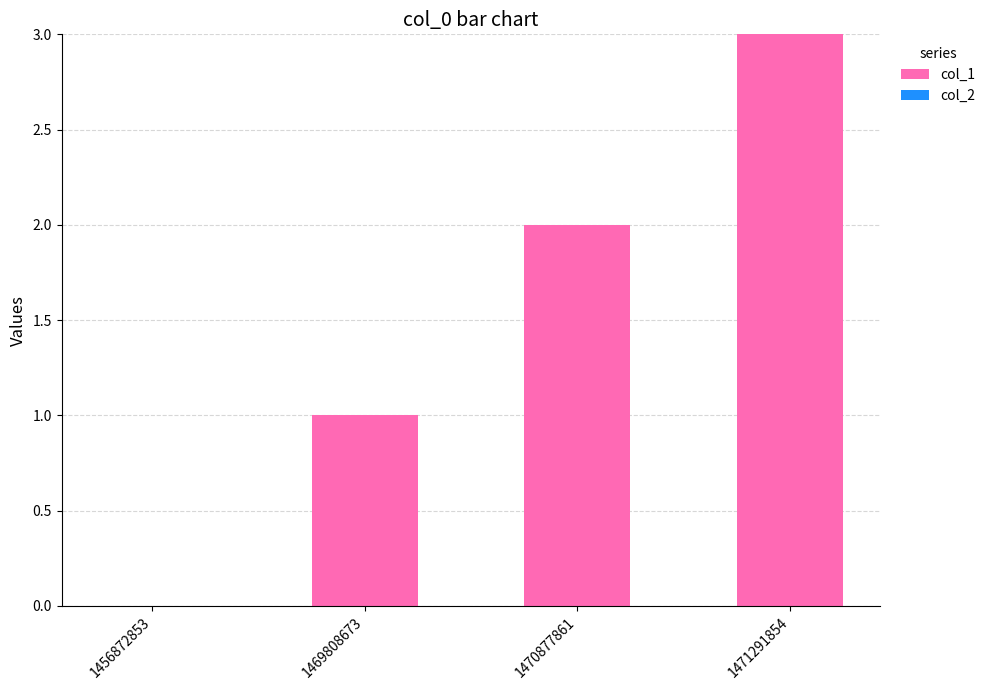

How many categories are shown in the chart?

4